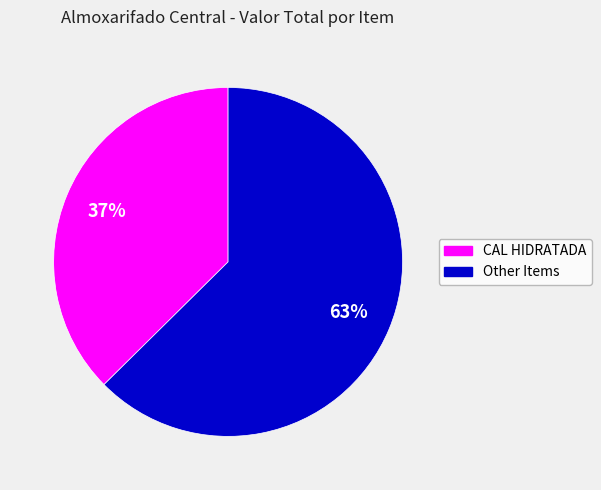

Does any single category account for the majority?

Yes